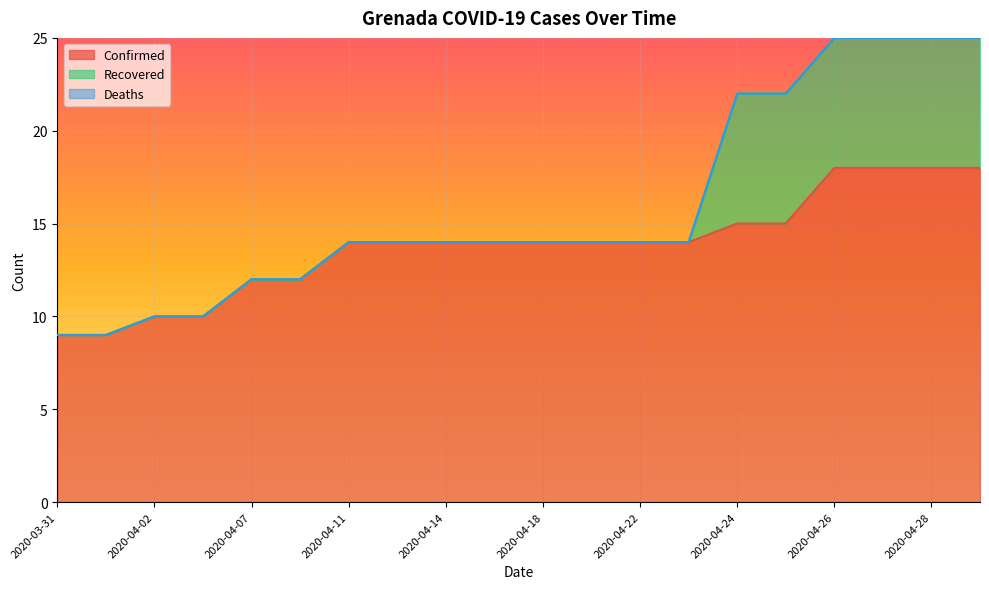

At which label is Deaths closest to 0?

2020-03-31